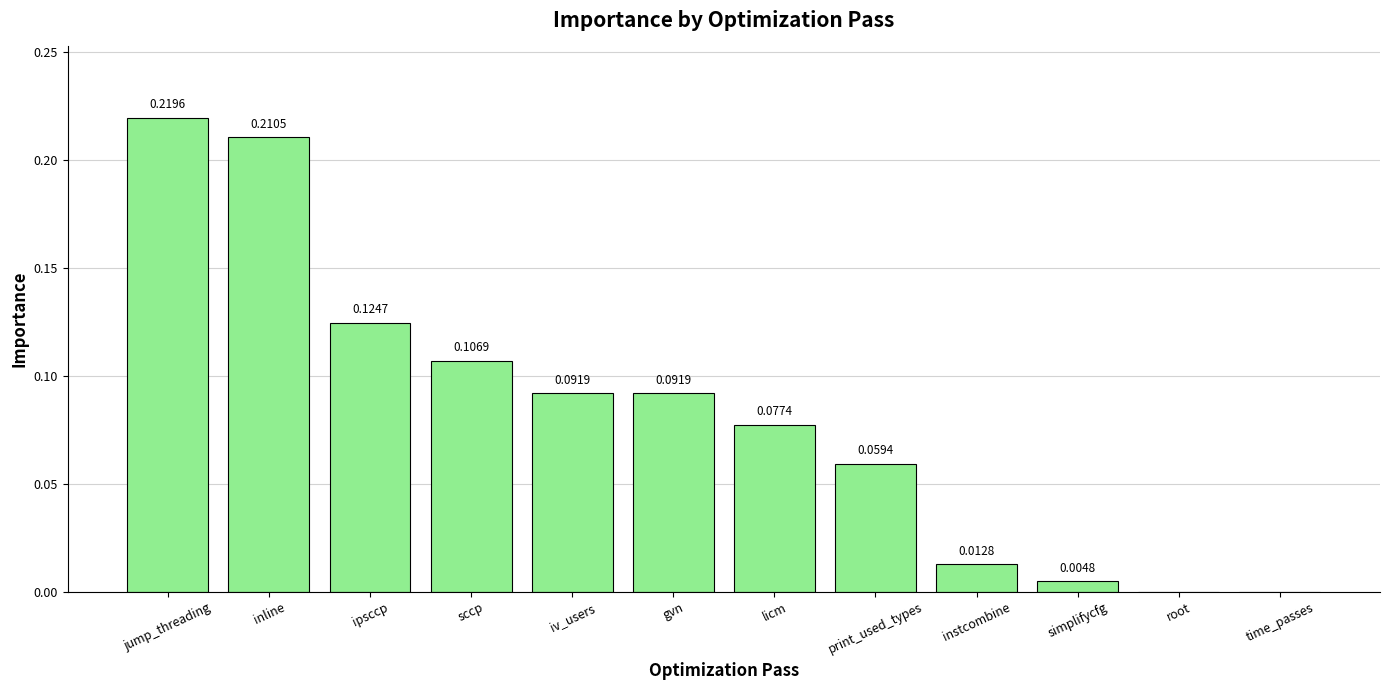

Which has a higher value, iv_users or inline?

inline